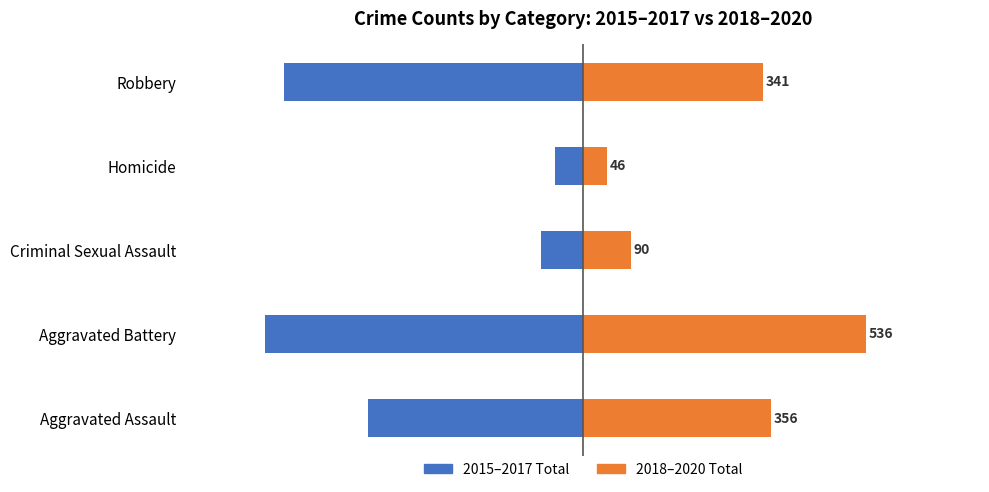

What is the maximum value for 2018-2020 Total?

536